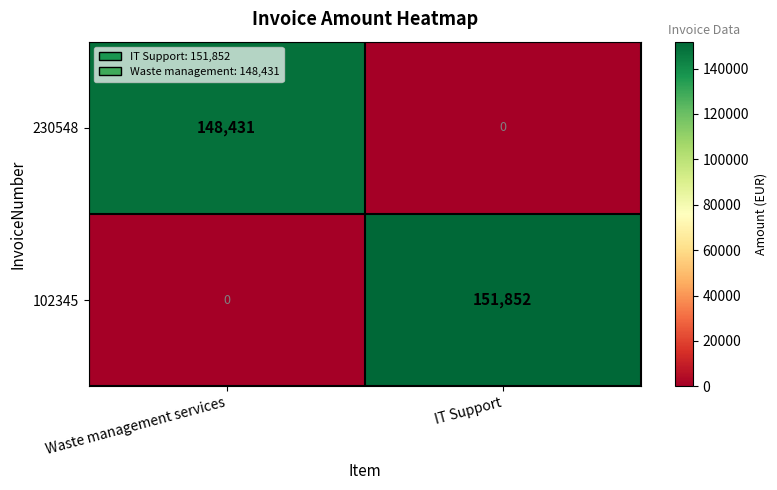

What is the sum of the 230548 values at Waste management services and IT Support?

148431